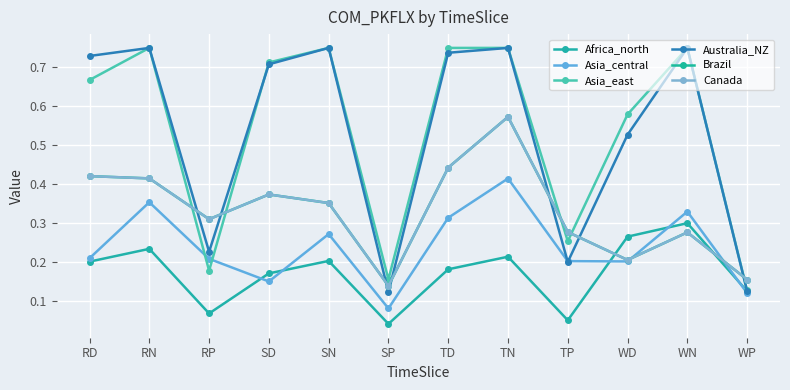

What is the label of the 1st point from the right?

WP